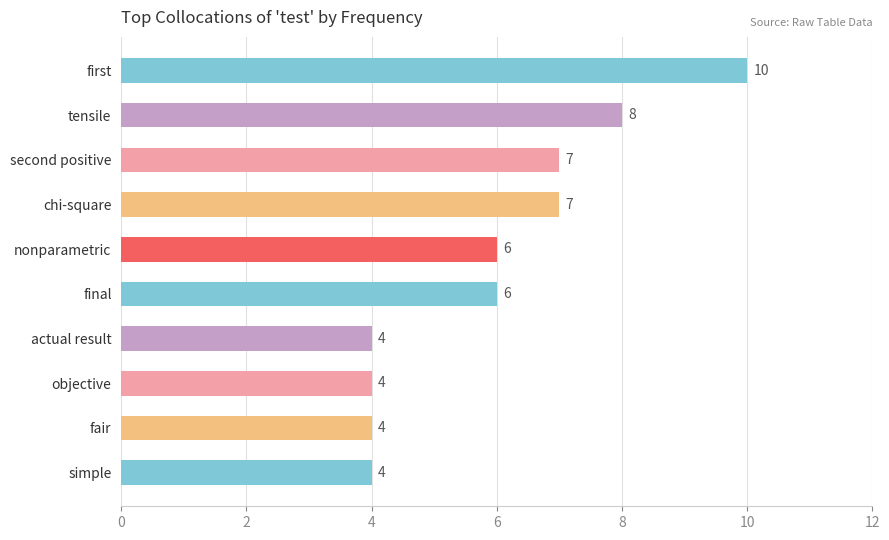

What is the change in value from chi-square to fair?

-3